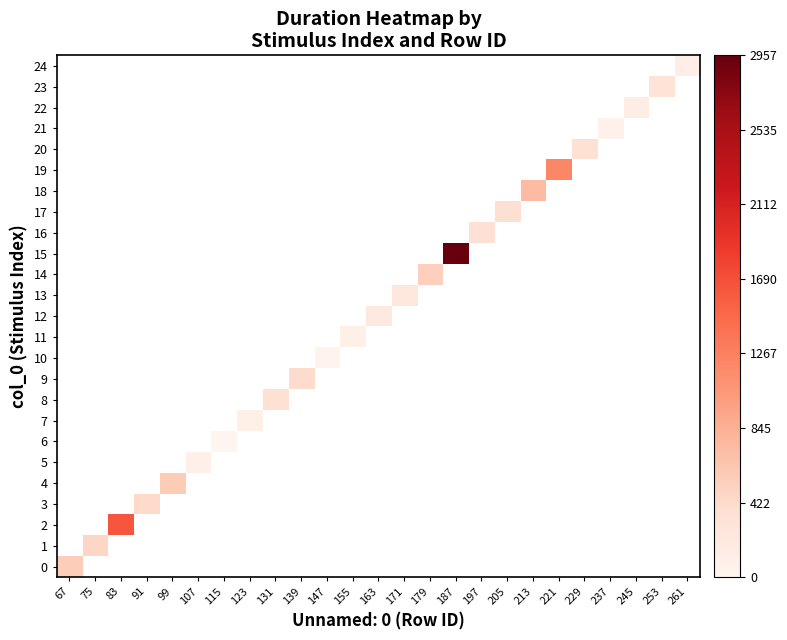

How many data points does each series have?

25